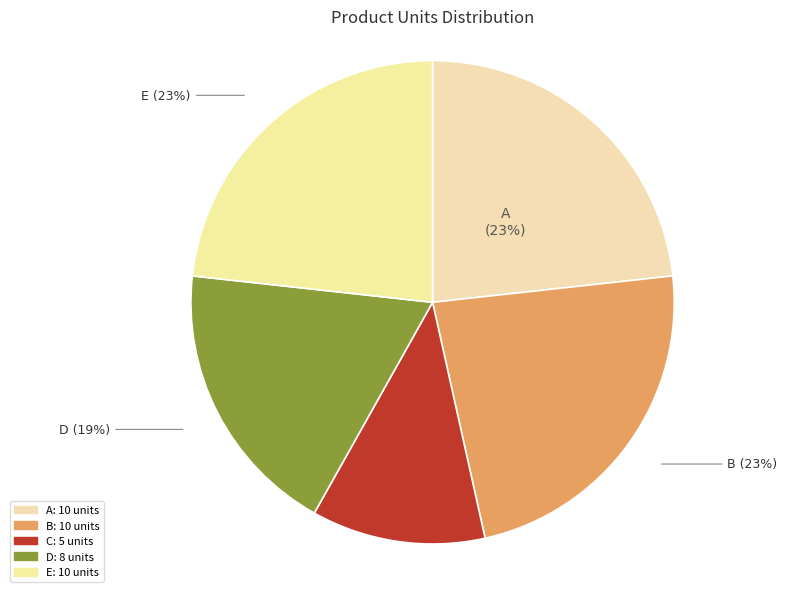

The E slice represents 14% of the pie. True or false?

False